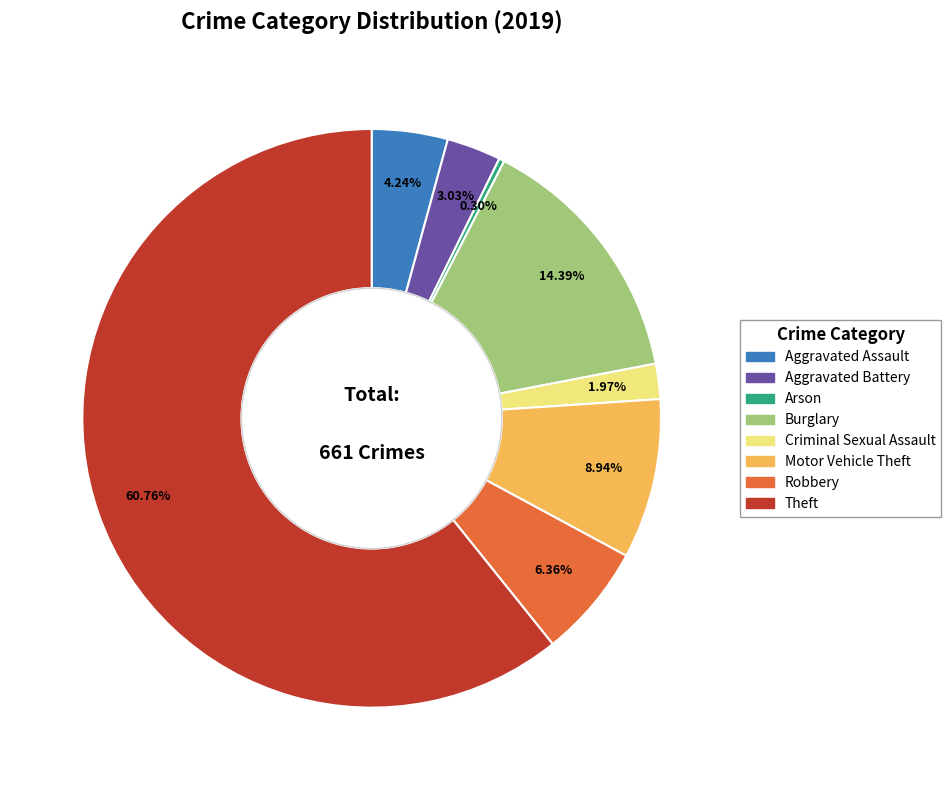

Between Arson and Aggravated Battery, which is larger?

Aggravated Battery